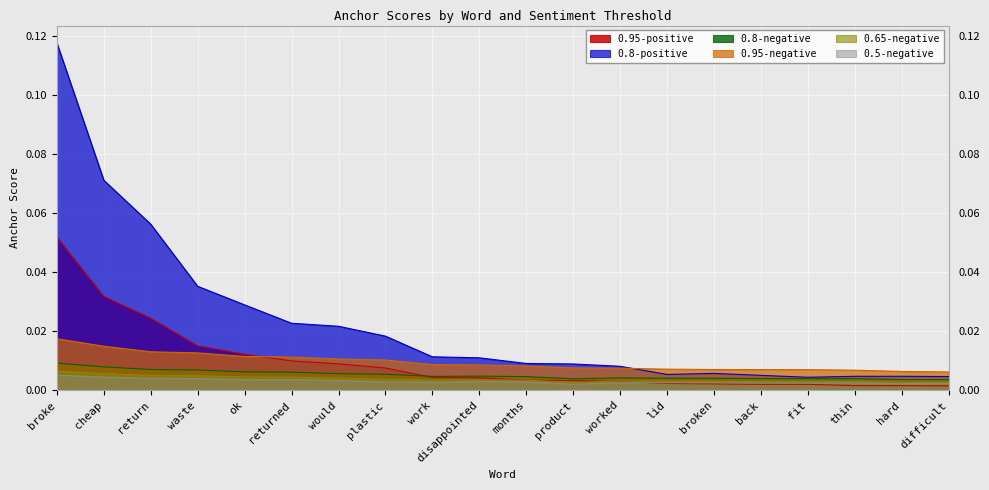

True or false: 0.65-negative and 0.8-positive intersect in this chart.

False